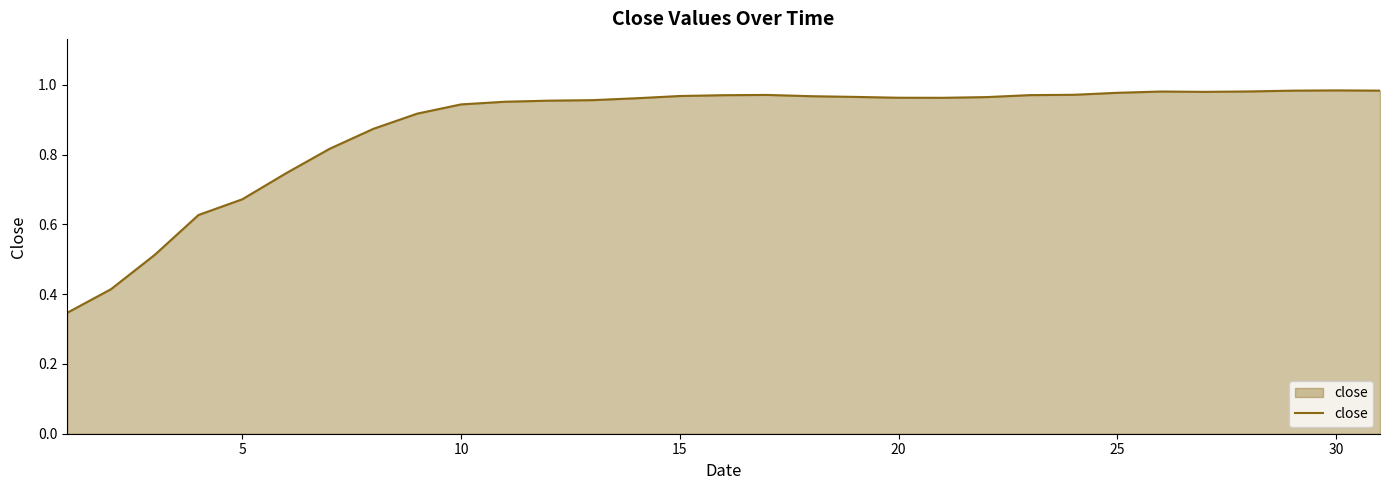

What is the average value?

0.9